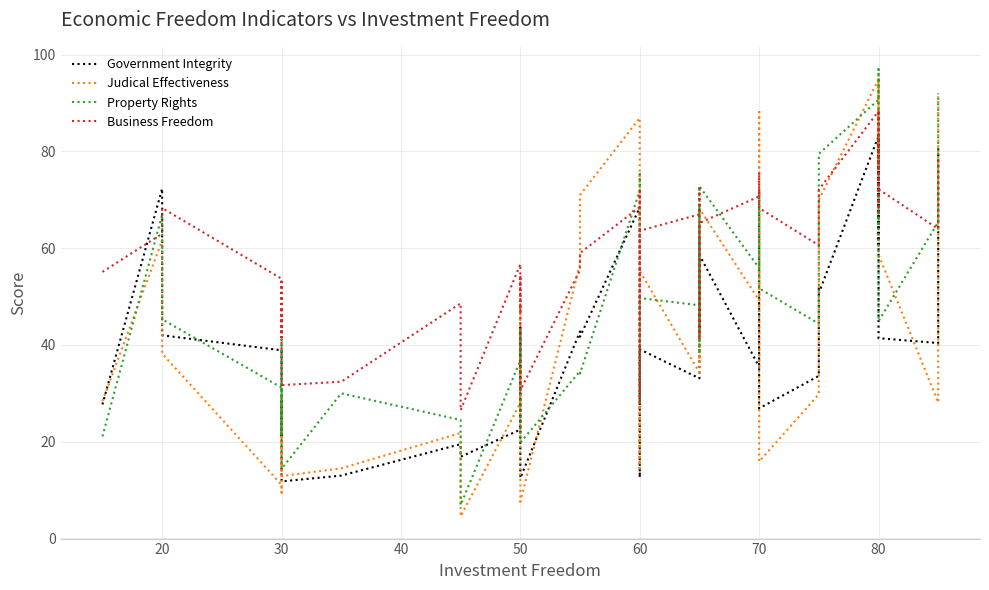

True or false: Government Integrity and Judical Effectiveness intersect in this chart.

True